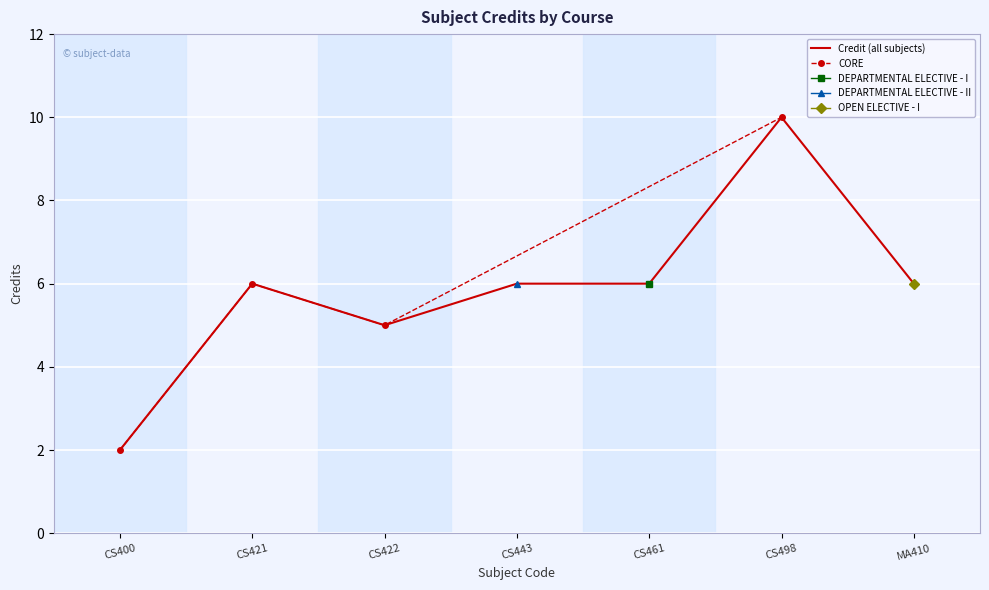

Is it true that the value at CS421 is 10?

False